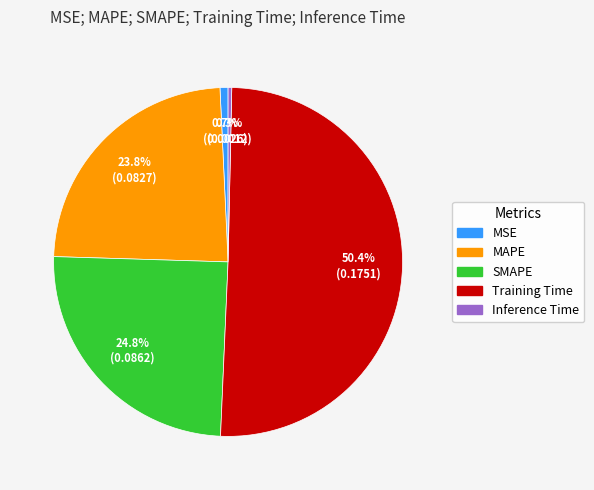

To the nearest percent, what percentage of the pie is Training Time?

50%